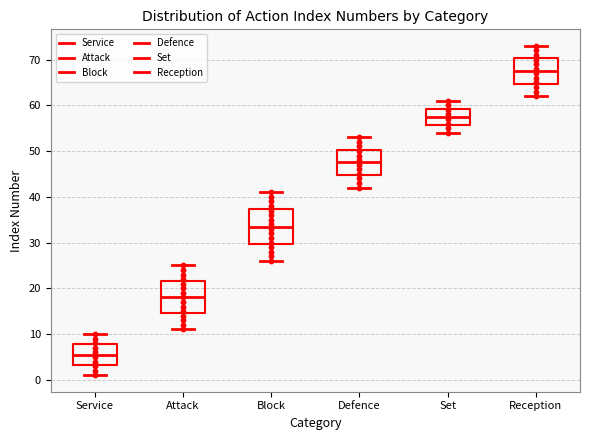

Reading left to right, transcribe this box plot: for each box, give where its median line is, the range the box spans, and where its two whiskers end, as read against the y-axis. The values are not printed on the chart, so give them approximately, as read against the axis.

Service: median 6, box 3 to 8, whiskers 1 to 10
Attack: median 18, box 15 to 22, whiskers 11 to 25
Block: median 34, box 30 to 37, whiskers 26 to 41
Defence: median 48, box 45 to 50, whiskers 42 to 53
Set: median 58, box 56 to 59, whiskers 54 to 61
Reception: median 68, box 65 to 70, whiskers 62 to 73